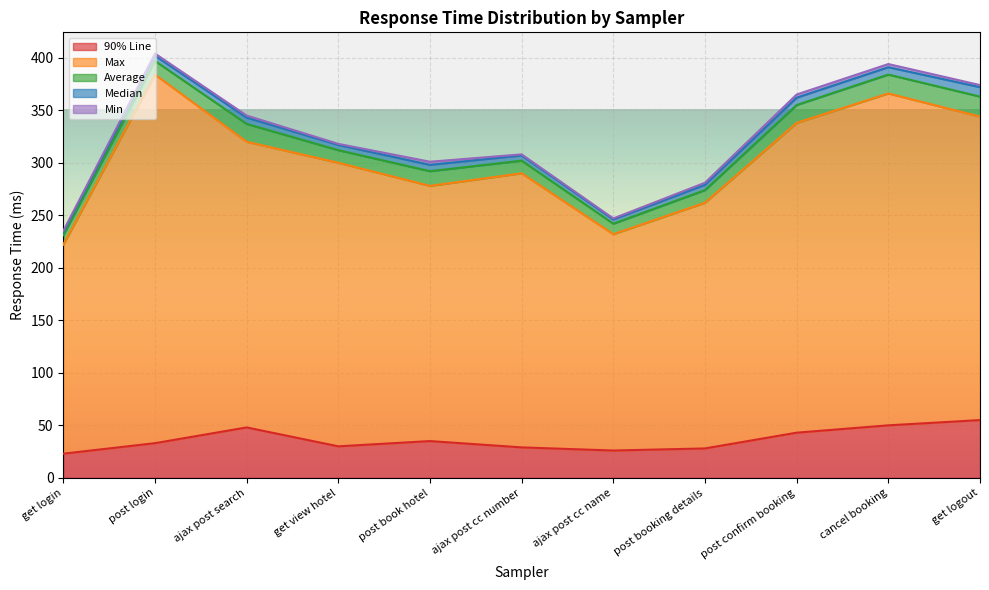

What is the minimum value for Min?

1